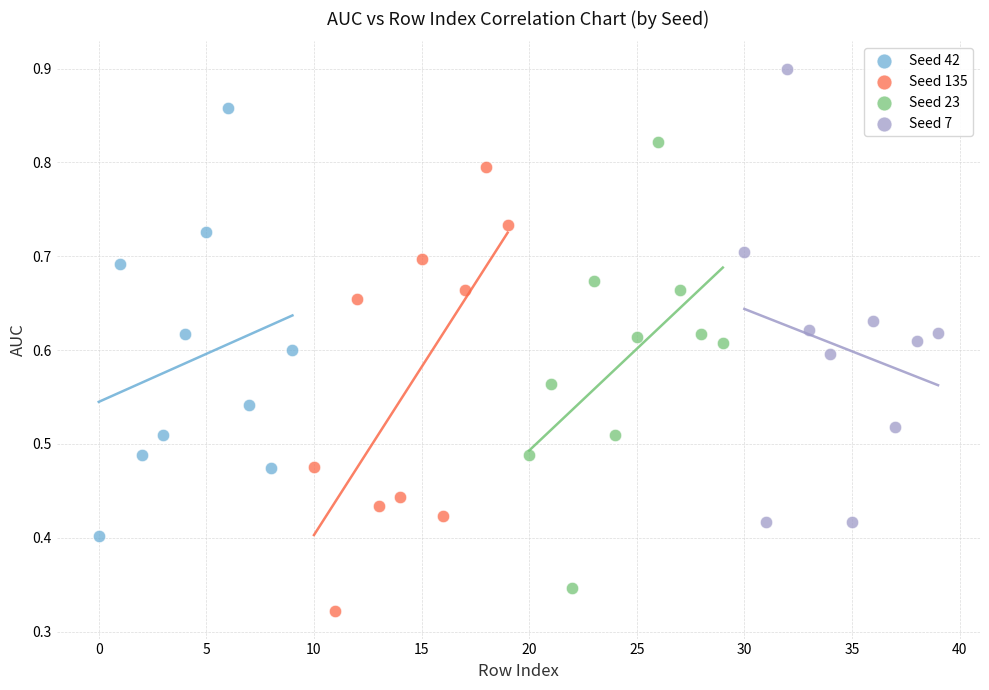

Which series contains the highest Y value?

Seed 7